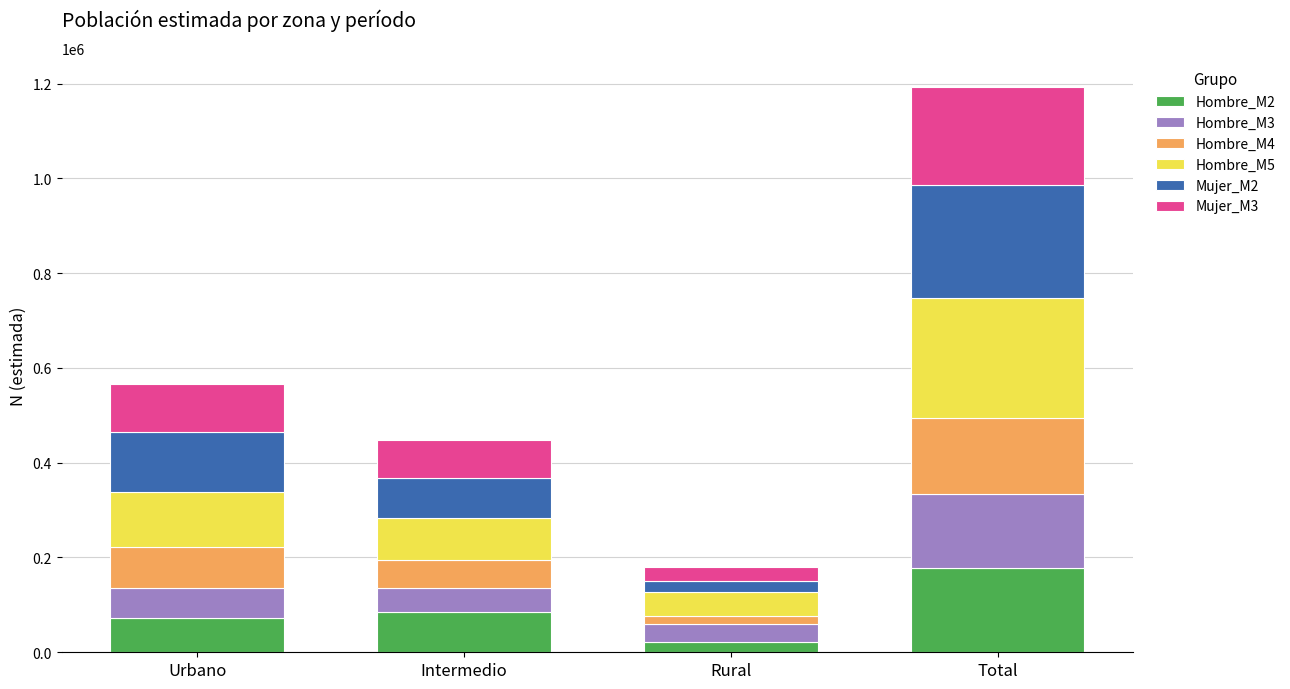

Are the bars grouped side by side (vs. stacked)?

No